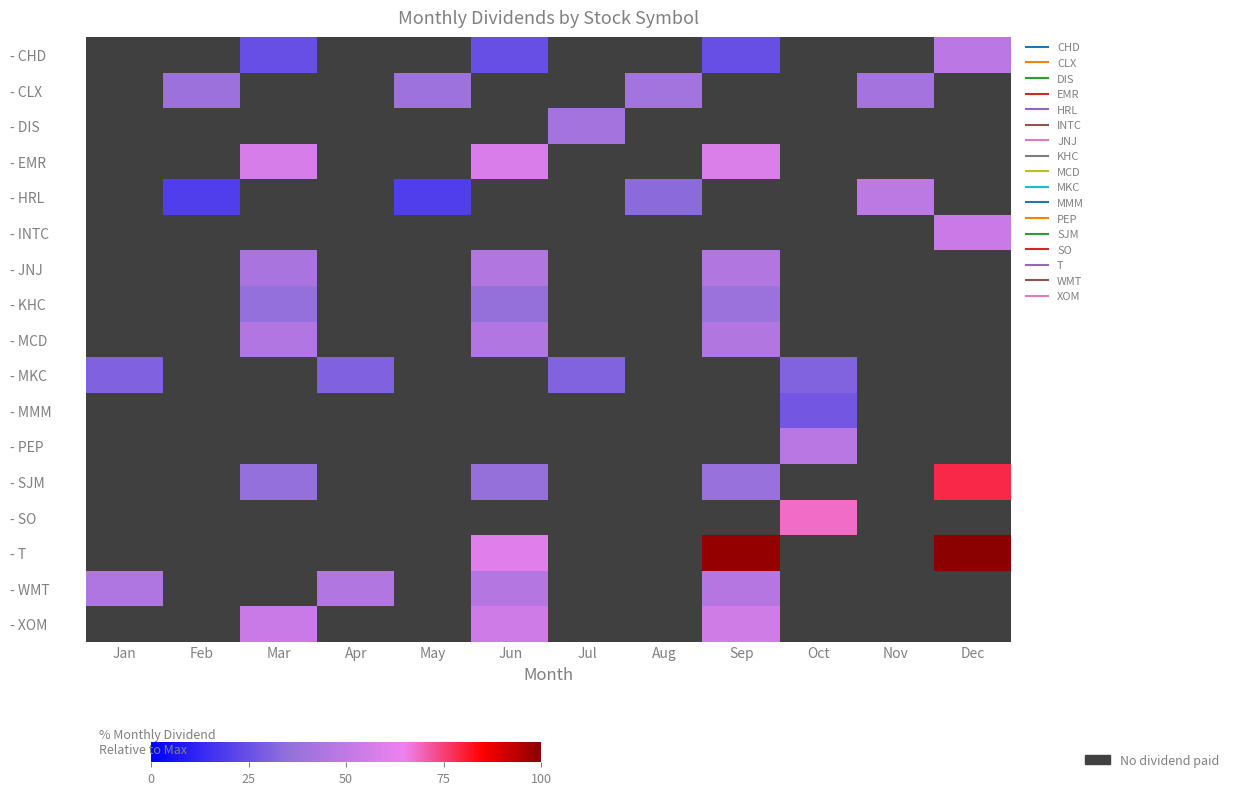

Is it true that SJM equals 35.7 at Jun?

True